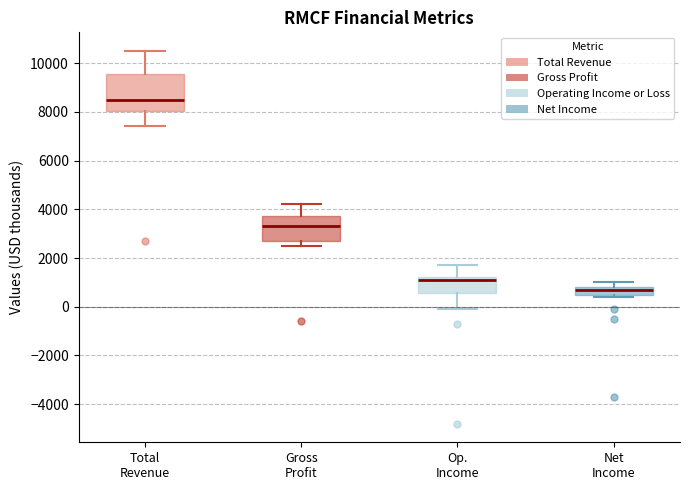

Reading left to right, read every box against the y-axis: the position of its median line, the range the box covers, and the ends of its whiskers. The values are not printed on the chart, so give them approximately, as read against the axis.

Total Revenue: median 8600, box 8000 to 9600, whiskers 7400 to 10600
Gross Profit: median 3400, box 2800 to 3800, whiskers 2600 to 4200
Op. Income: median 1200 (just below the box's upper edge), box 600 to 1200, whiskers 0 to 1800
Net Income: median 800 (inside the box), box 400 to 800, whiskers 400 (just below the box's lower edge) to 1000